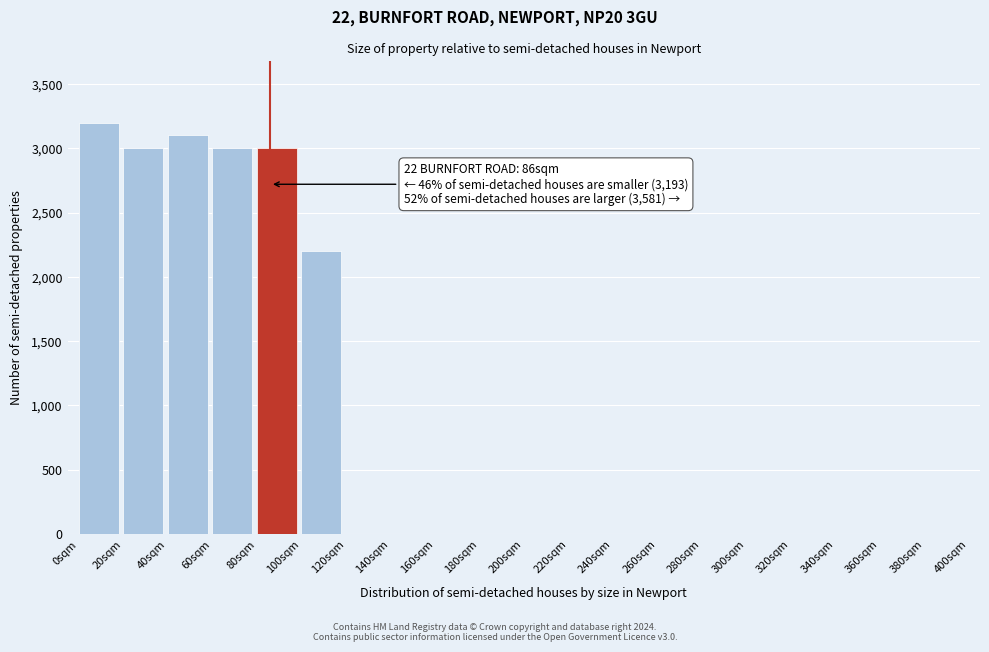

Over which range of the x-axis is the bar tallest?

0 to 20